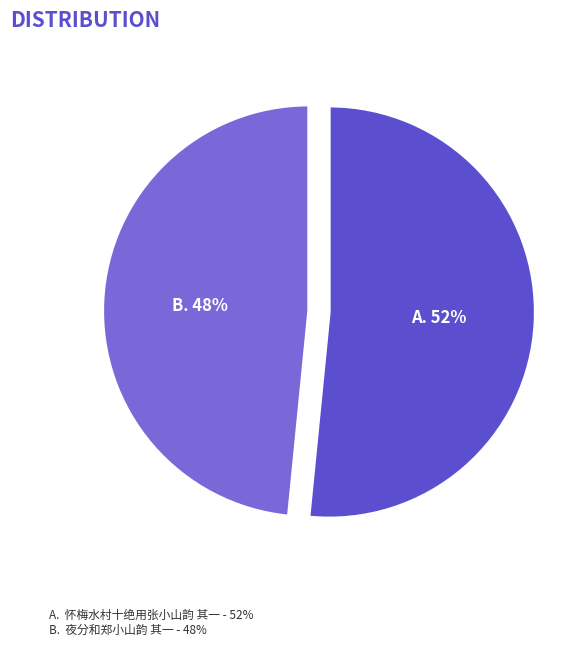

To the nearest percent, what is the average slice percentage?

50%